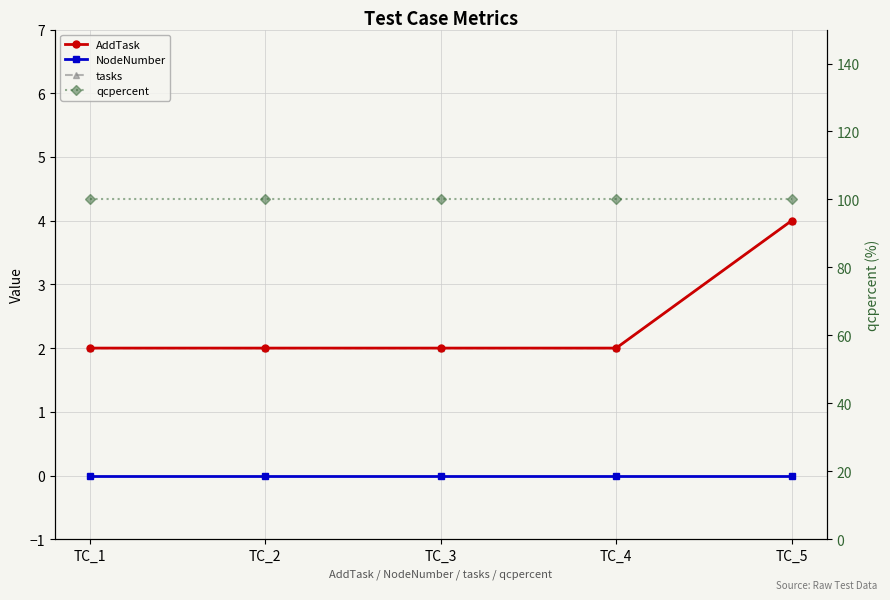

What is the total value across all series at TC_3?

104